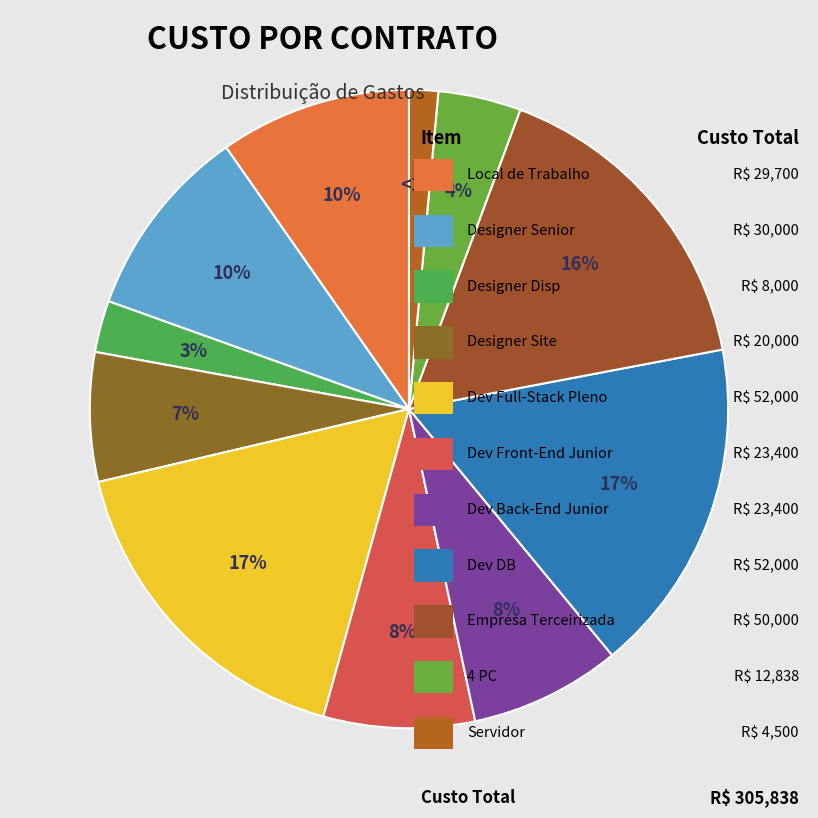

Which category has the smallest portion of the pie?

Servidor